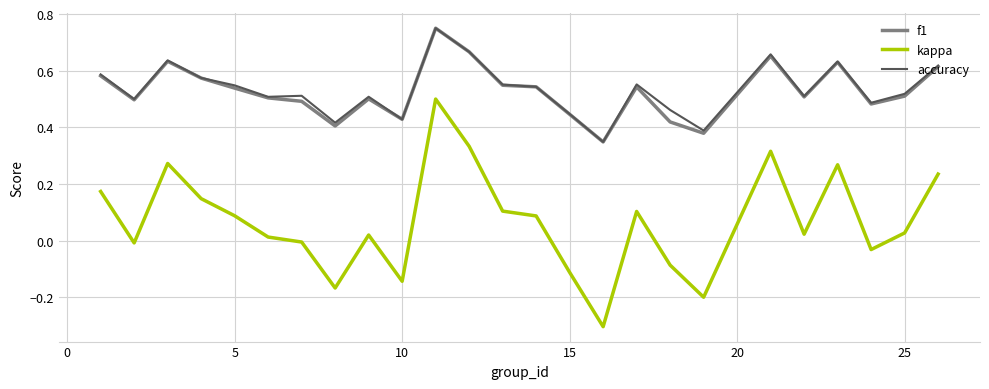

What is the minimum value shown in the chart?

-0.3